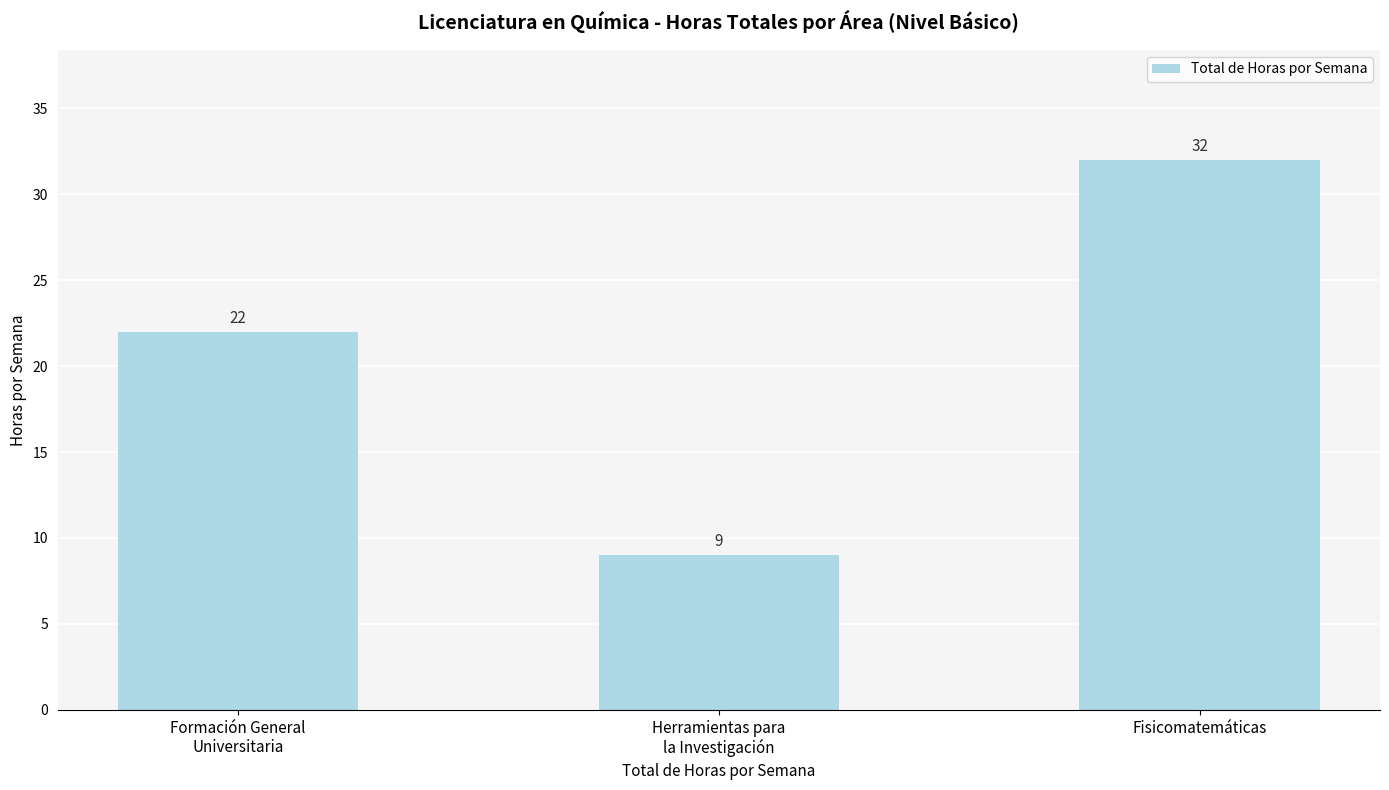

Is it true that the value at Herramientas para
la Investigación is 9?

True